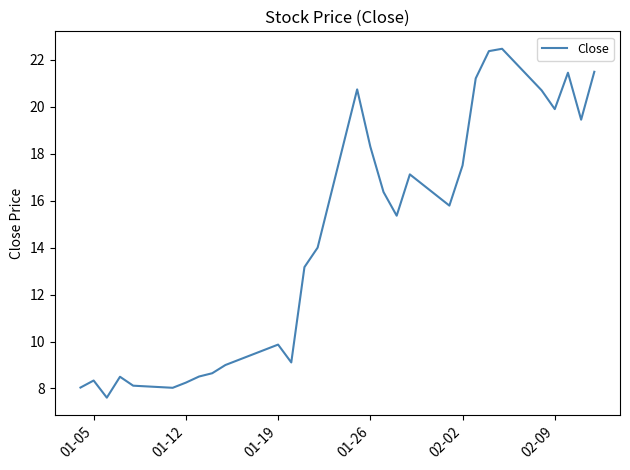

What is the greatest value displayed?

22.5